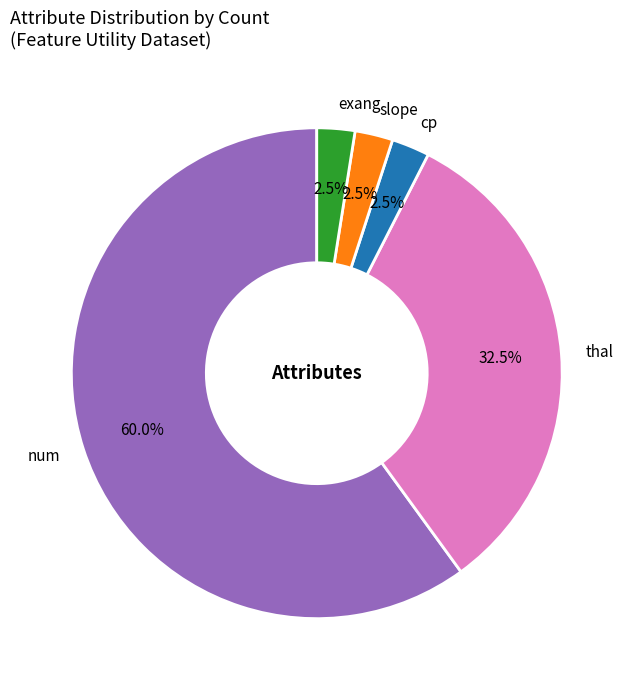

Between num and cp, which is larger?

num